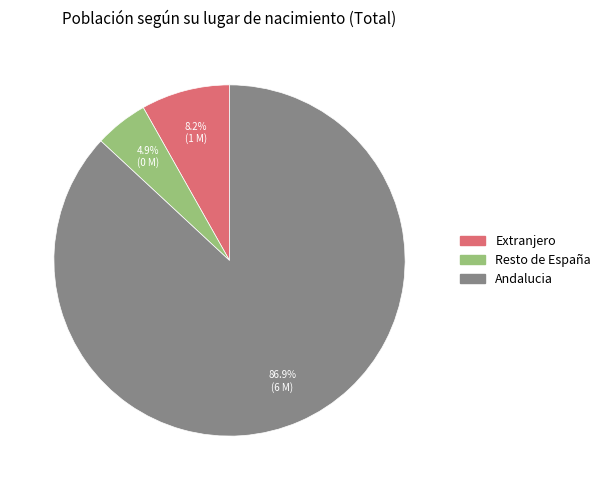

How many slices are in this pie chart?

3